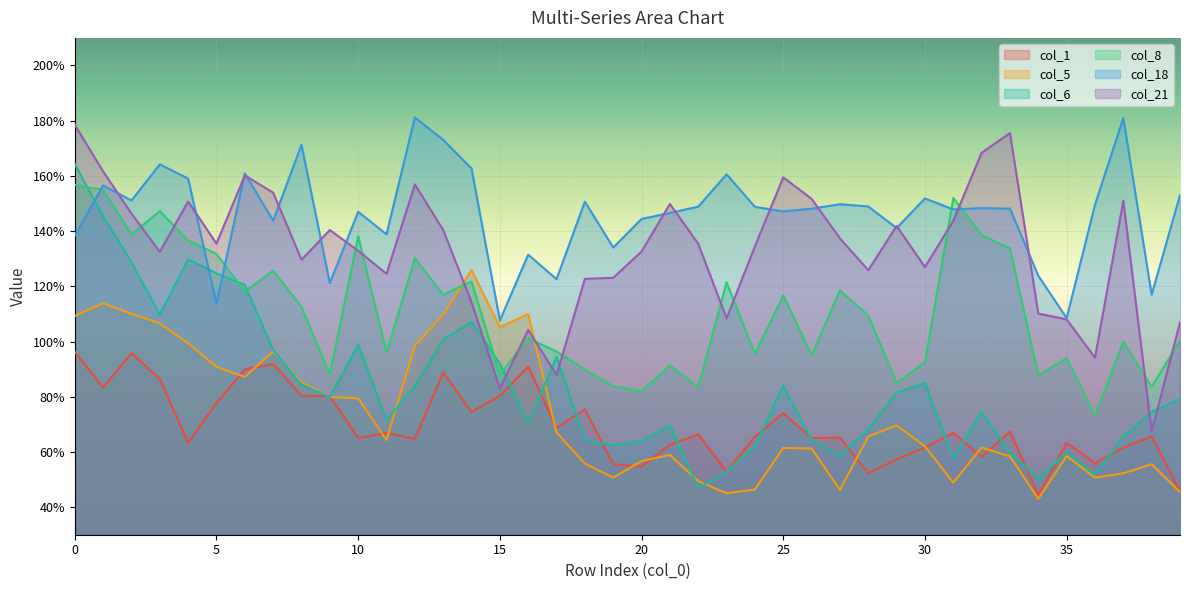

Rank the series at 5 from highest to lowest value.

col_21, col_8, col_6, col_18, col_5, col_1